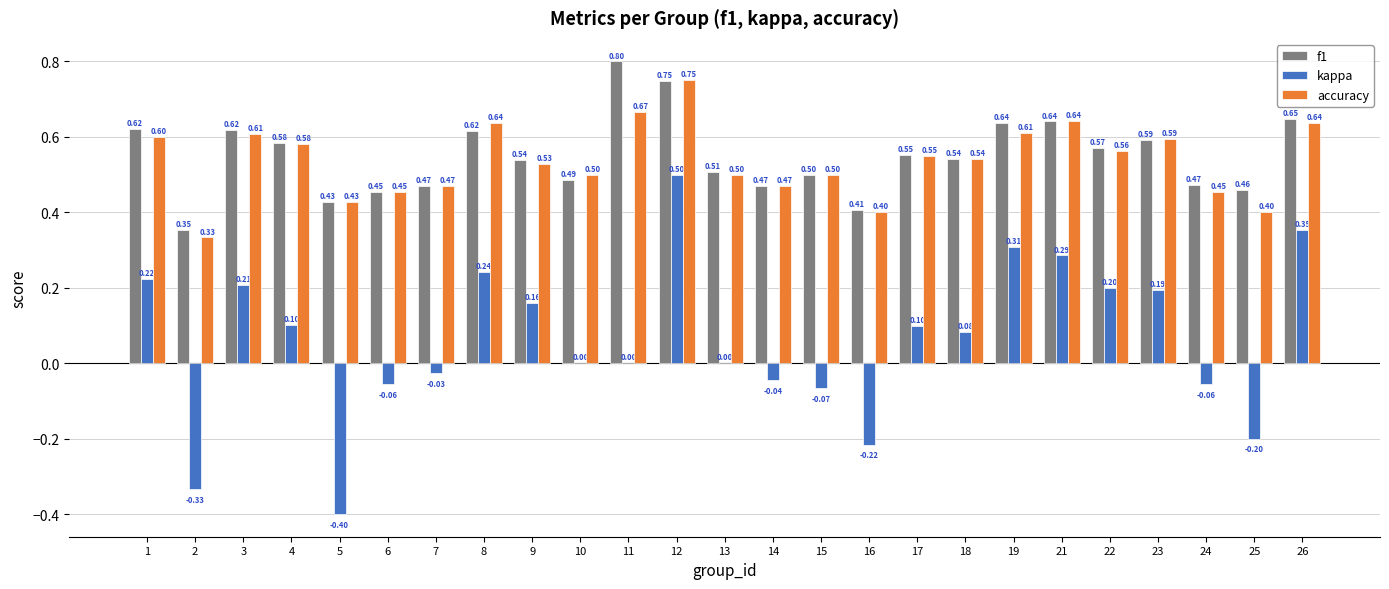

Which series changed the most between 3 and 12?

kappa